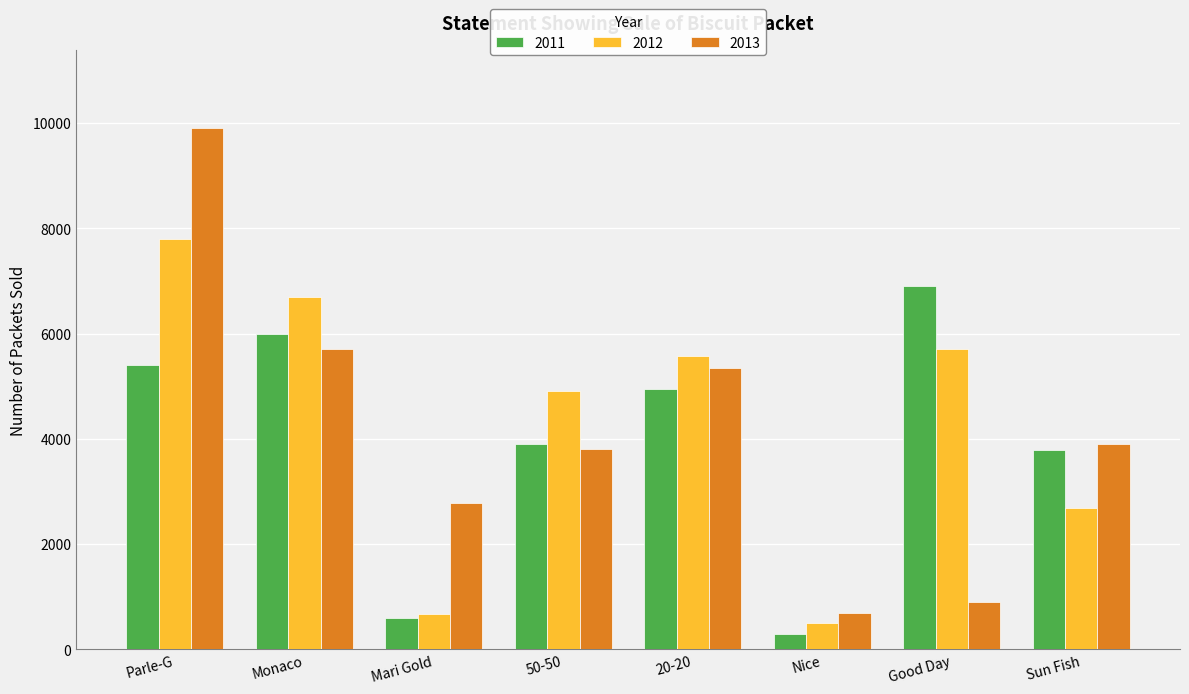

Which series has the largest total across all categories?

2012